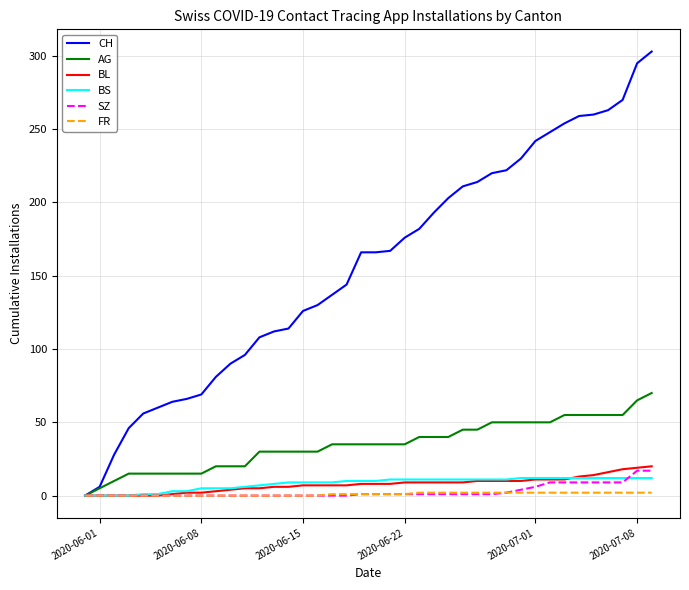

Which series has the largest total across all categories?

CH